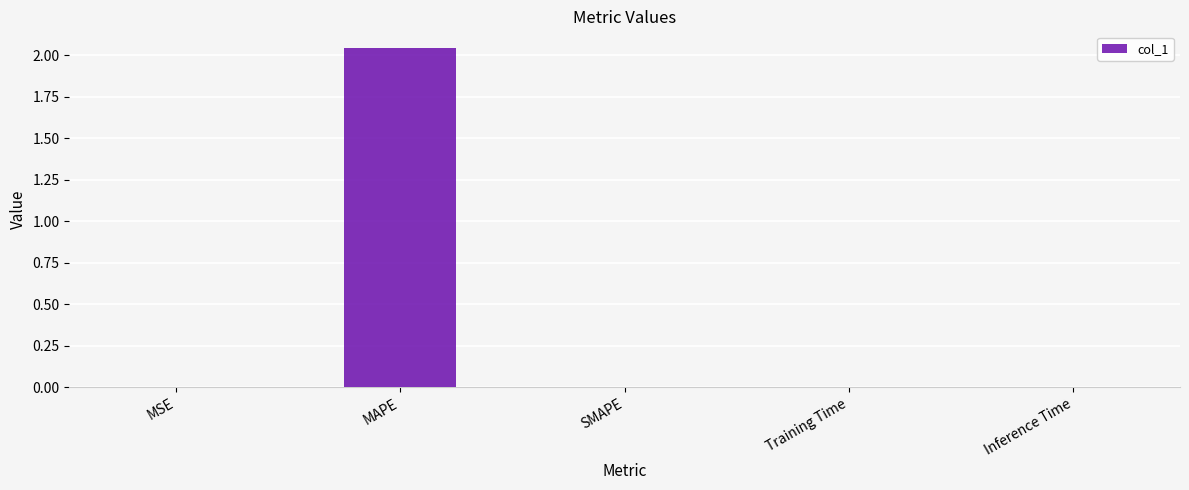

What is the average value?

0.4